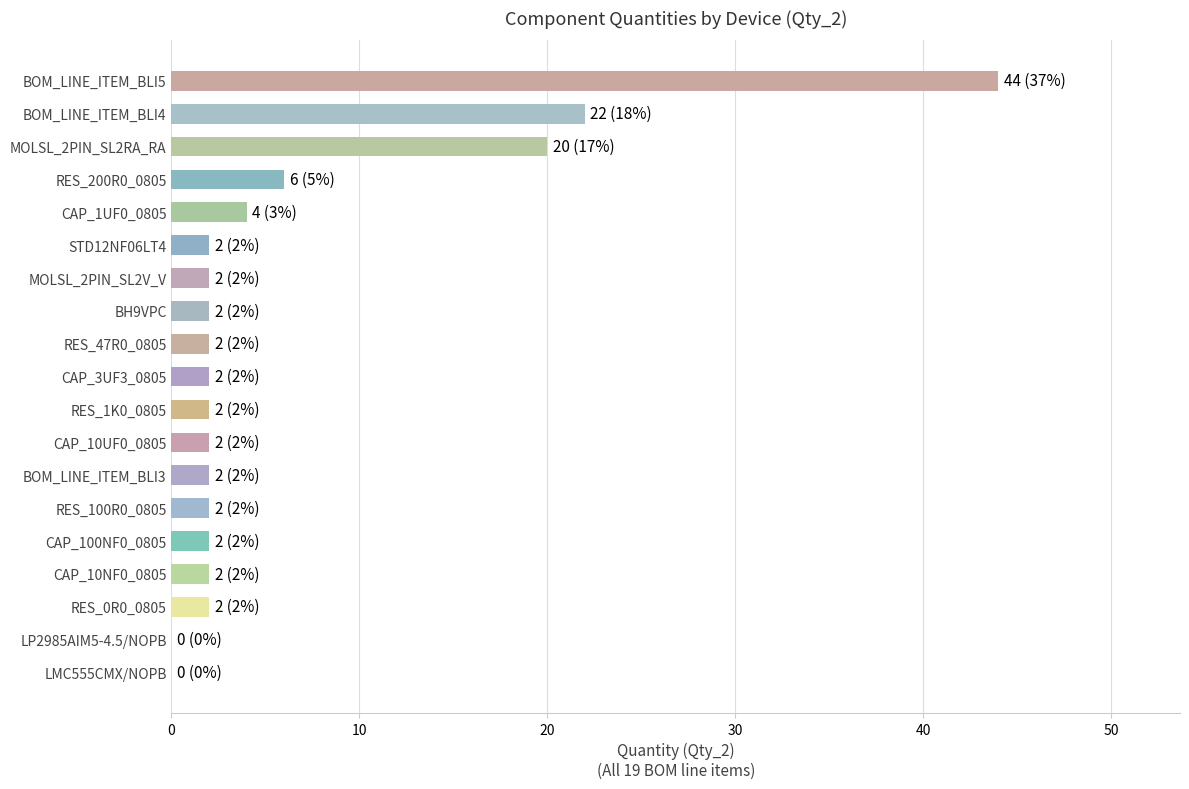

What is the maximum value shown in the chart?

44